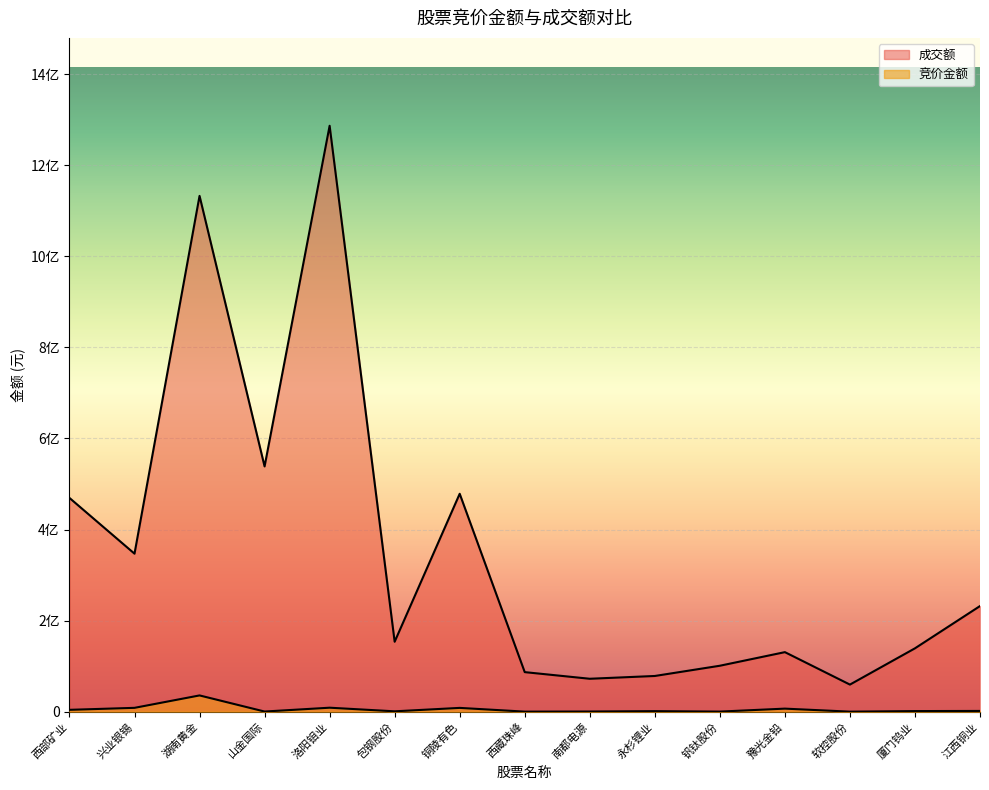

At how many categories does at least one series exceed 630093261?

2